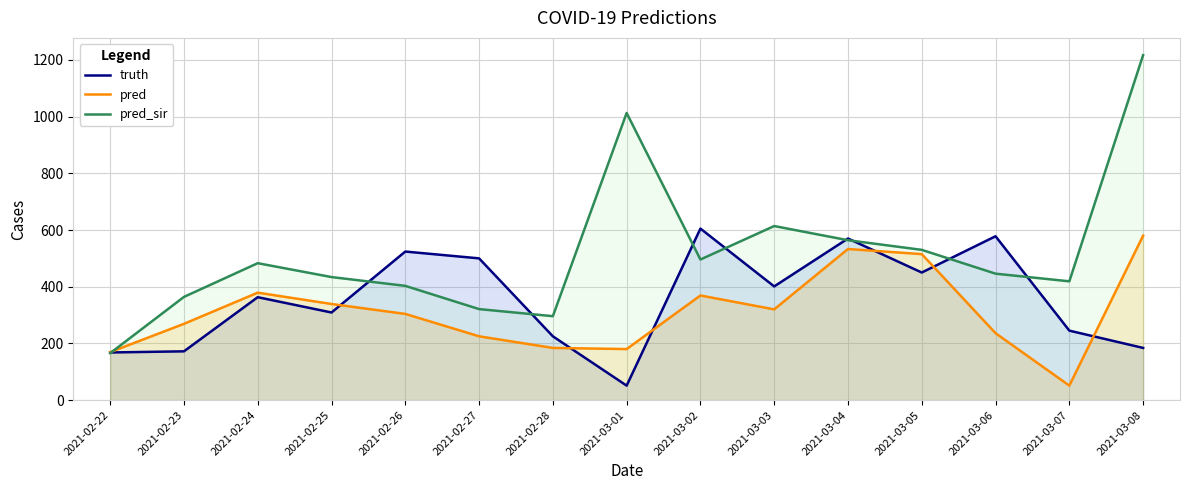

At which category does the chart reach its peak across all series?

2021-03-08